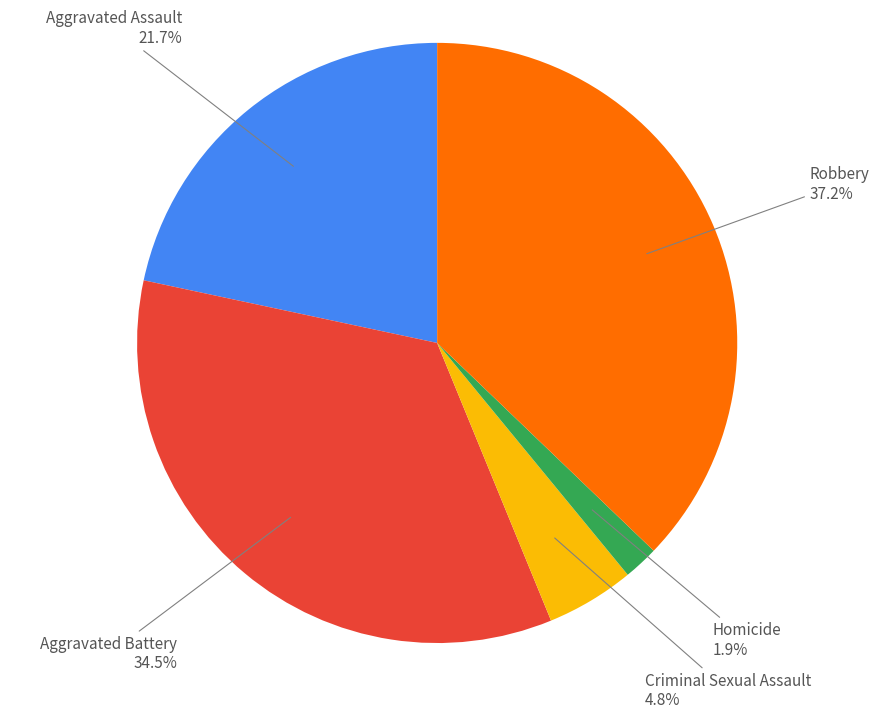

Which slice is the smallest?

Homicide